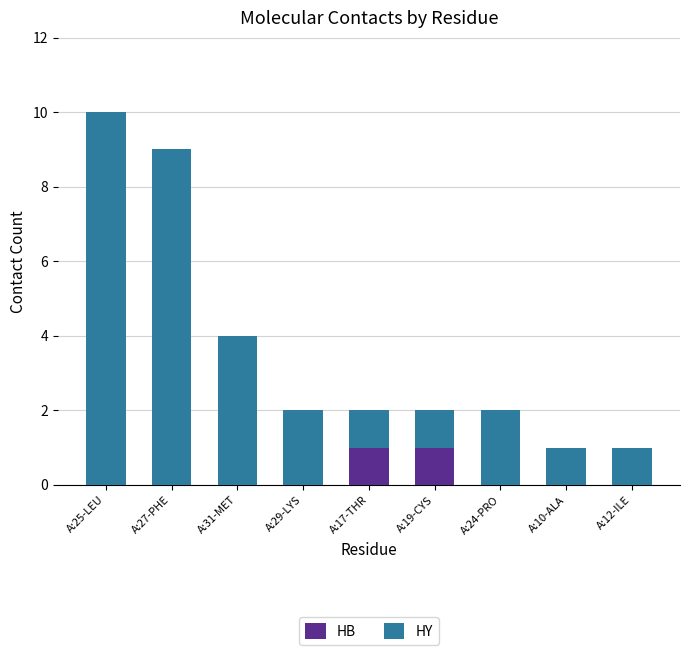

The value of HB at A:31-MET is 0. True or false?

True